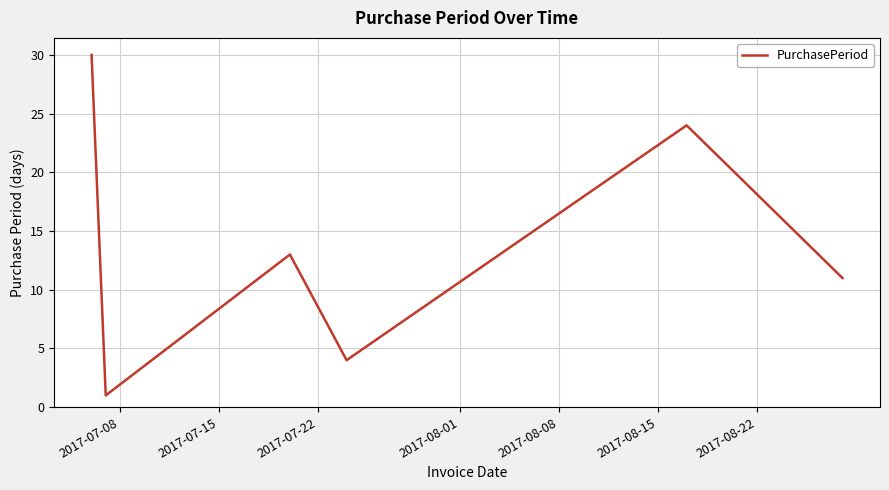

What is the smallest value displayed?

1